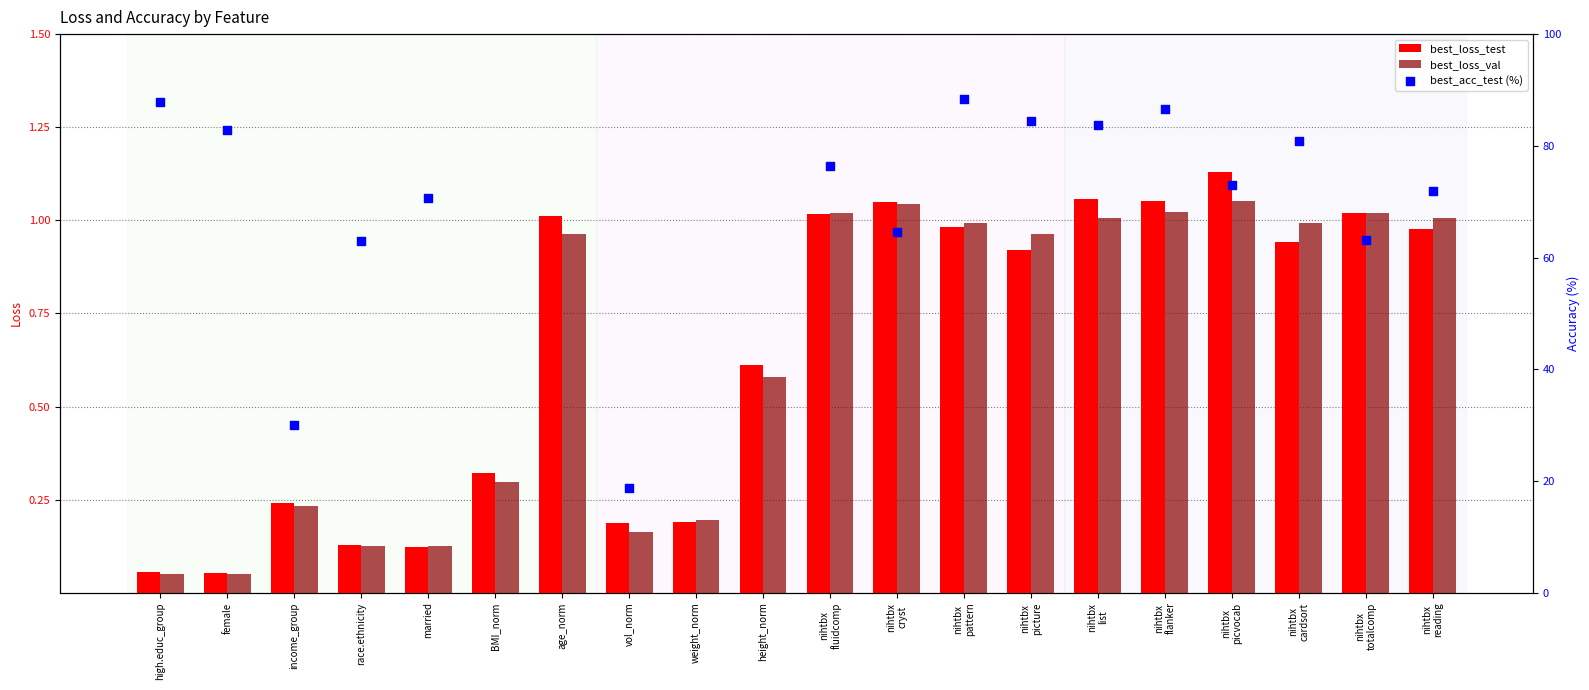

At which category is the sum across all series the highest?

nihtbx picvocab